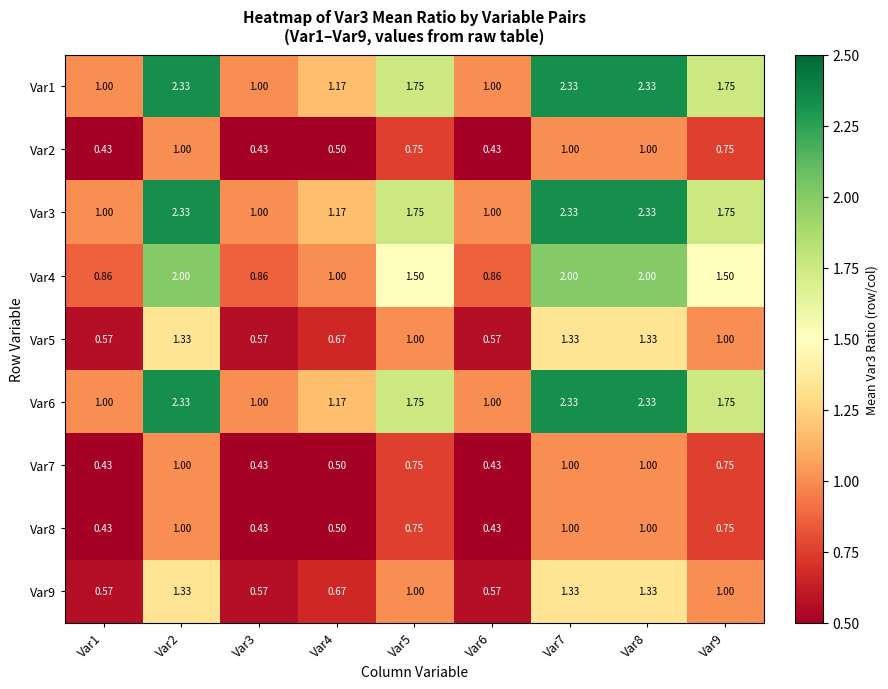

Is the value of Var7 at Var1 greater than the value of Var3 at Var7?

No